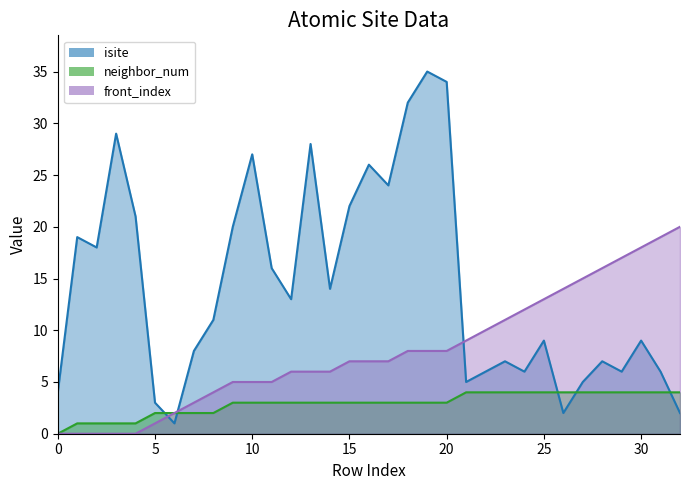

Which category has the highest value in the front_index series?

32